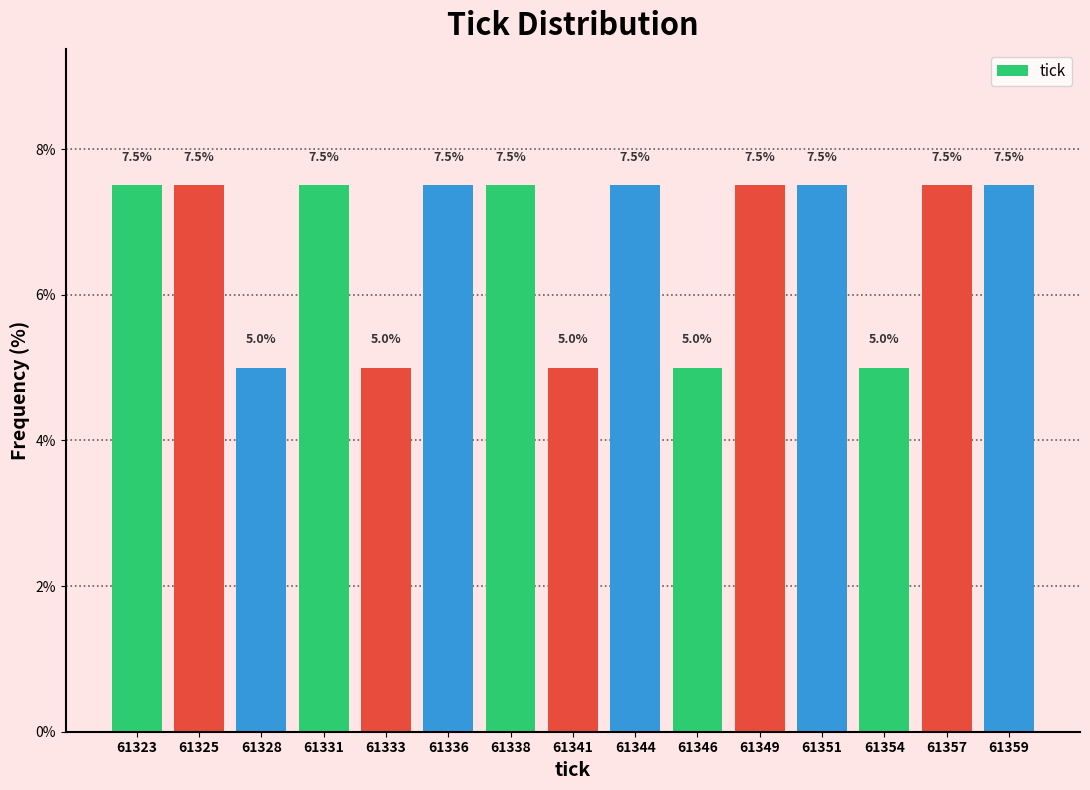

Reading right to left, transcribe all the data shown in this chart.

7.5	7.5	5.0	7.5	7.5	5.0	7.5	5.0	7.5	7.5	5.0	7.5	5.0	7.5	7.5